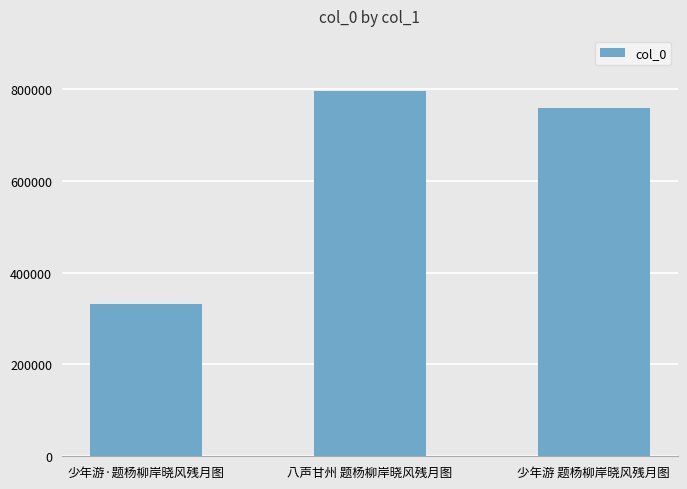

Reading left to right, extract all data points from this chart.

332358	796204	757578